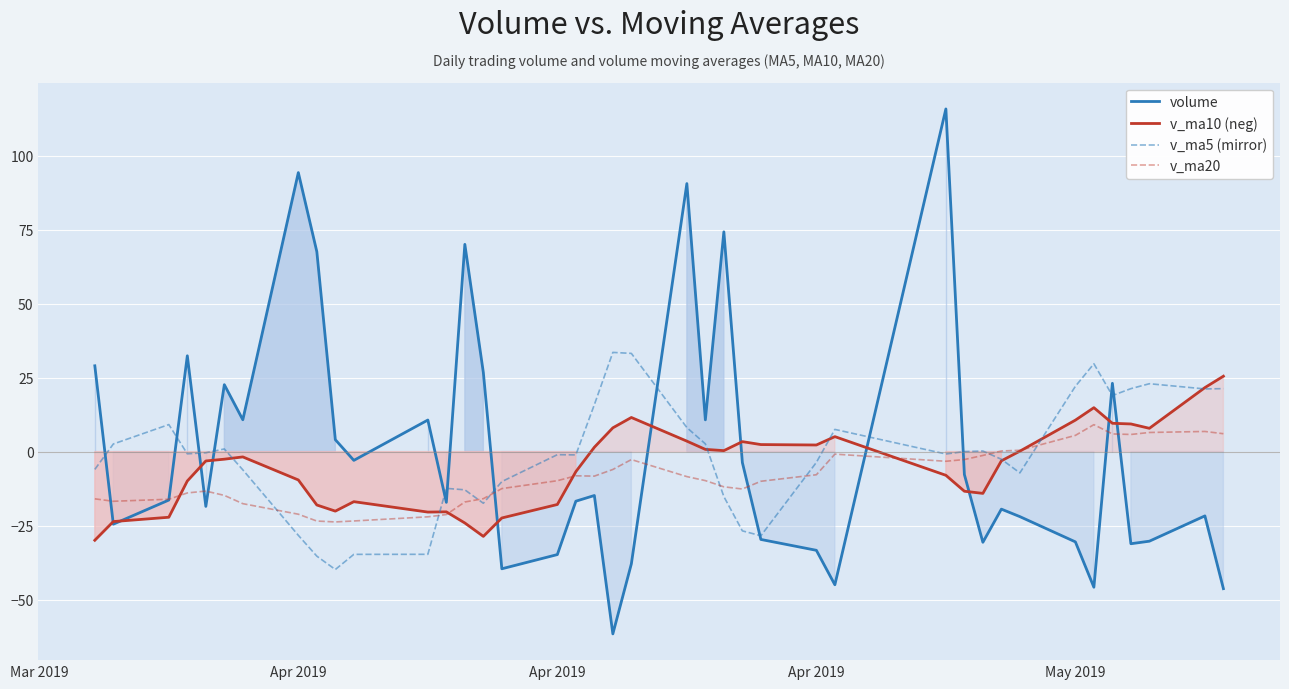

How many values in v_ma10 (neg) are below zero?

22